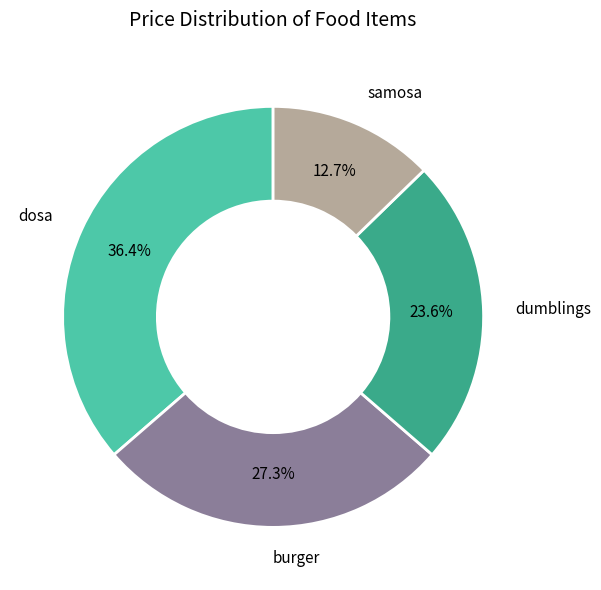

Rank the categories by value from lowest to highest.

samosa, dumblings, burger, dosa